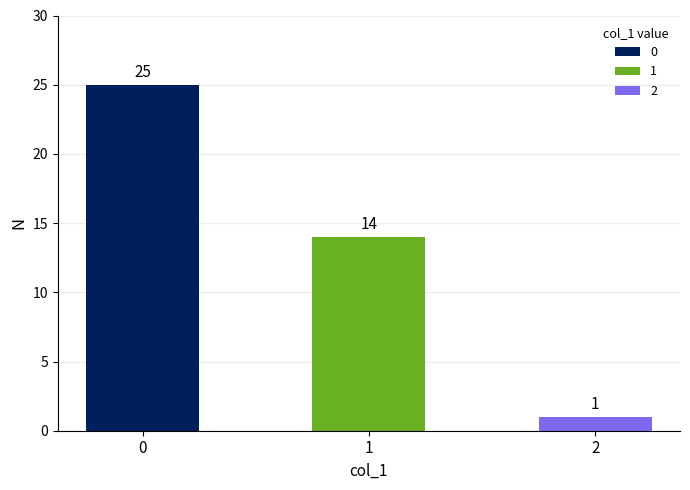

Where is the data nearest to the value 10?

1